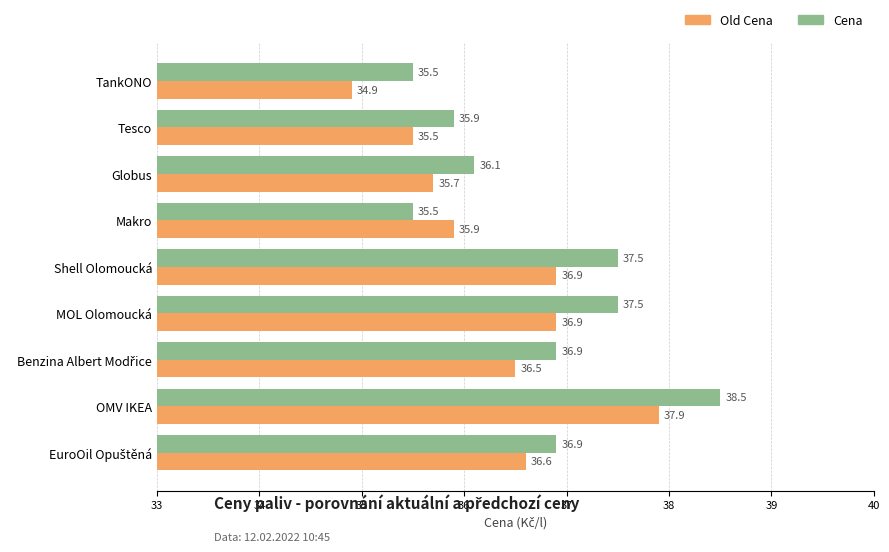

At which label is Old Cena closest to 36?

Makro